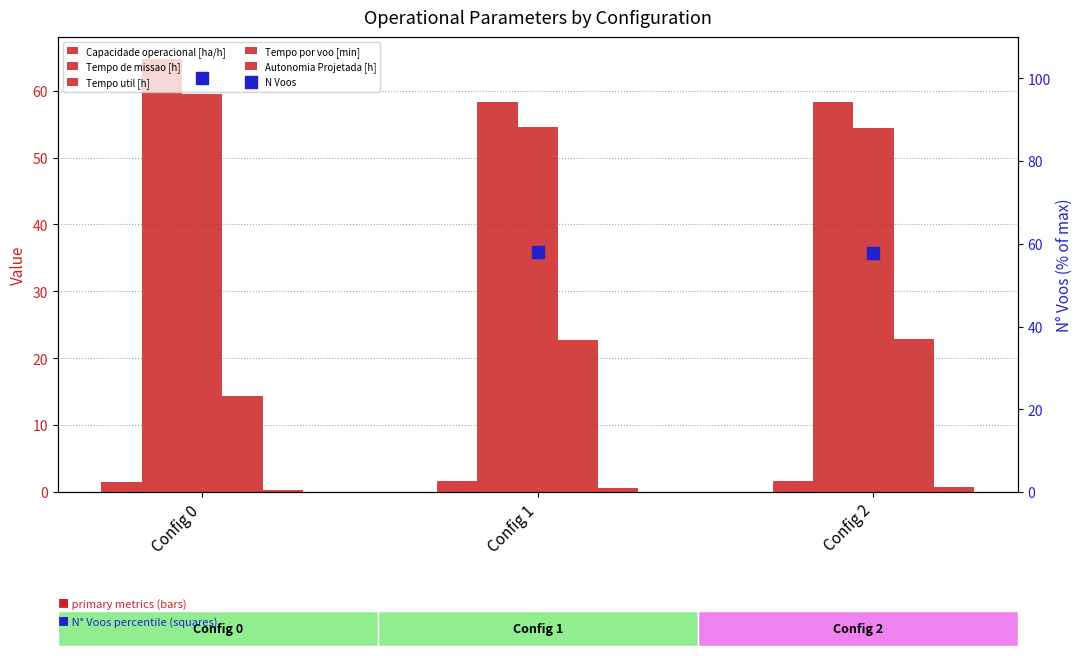

At which category is the sum across all series the highest?

Config 0